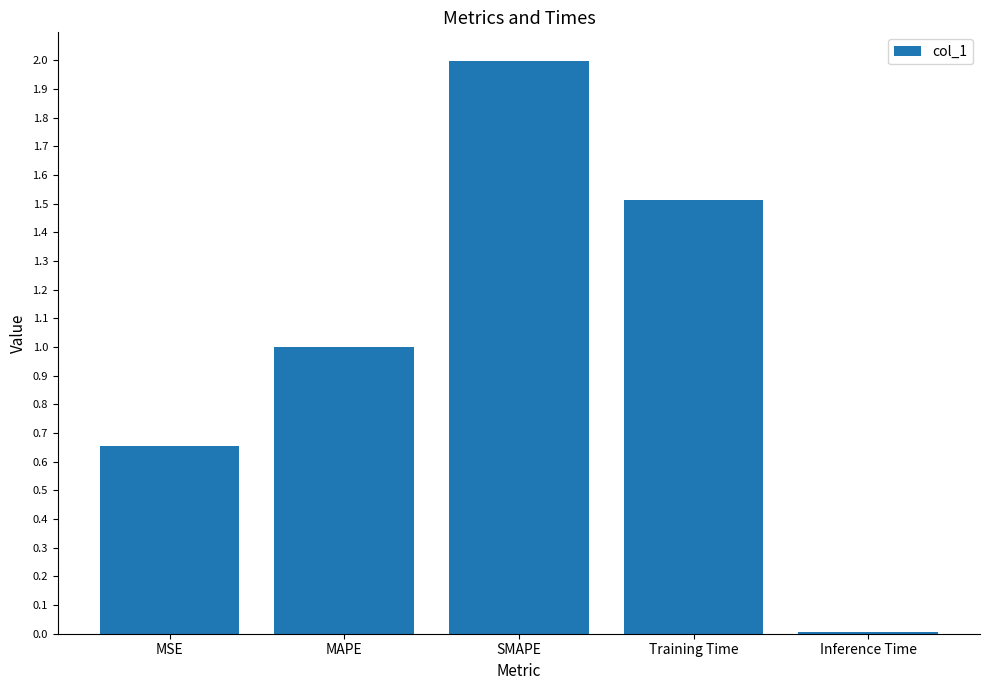

What is the value of the 3rd bar from the left?

2.0